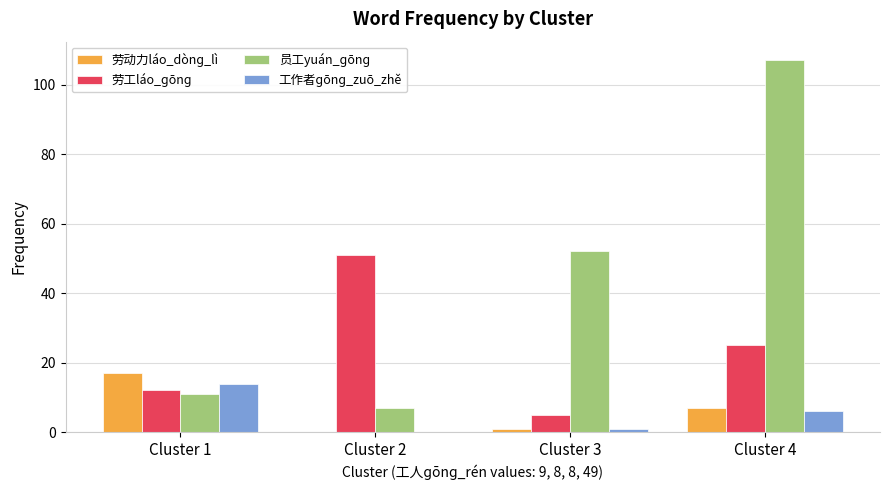

Is the value of 工作者ɡōnɡ_zuō_zhě at Cluster 4 greater than the value of 劳动力láo_dònɡ_lì at Cluster 2?

Yes